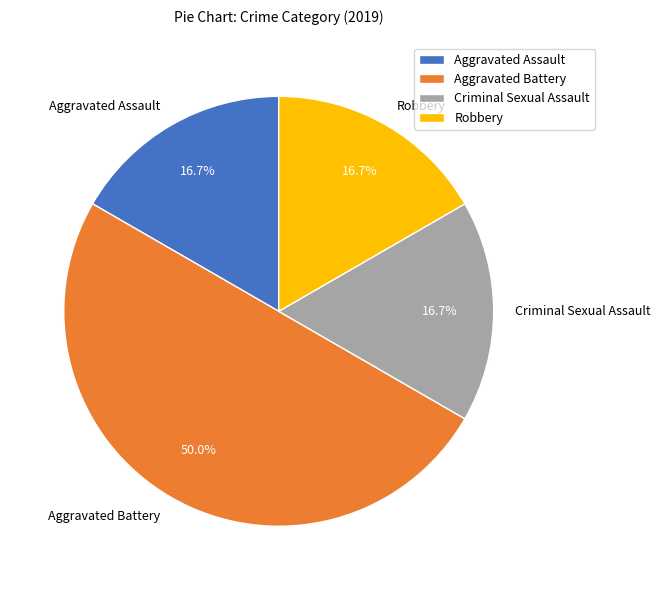

What percentage is NOT represented by Aggravated Battery?

50.0%